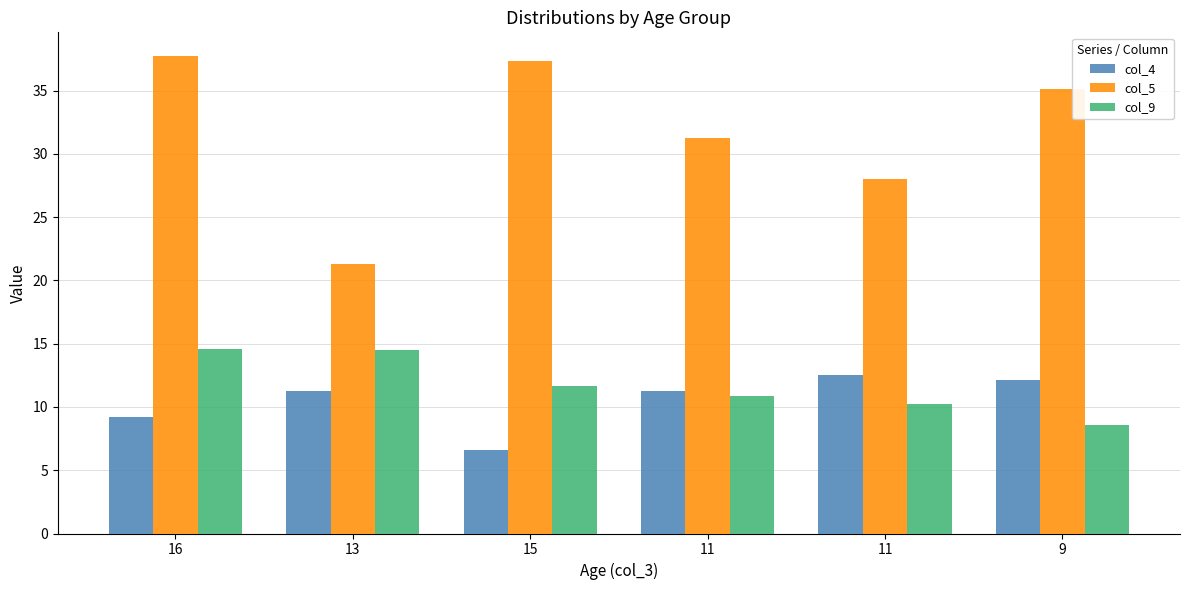

Reading right to left, what are all the values shown in this chart?

col_4: 12.2	12.6	11.3	6.6	11.2	9.2
col_5: 35.1	28.1	31.3	37.3	21.3	37.7
col_9: 8.6	10.2	10.9	11.7	14.5	14.6